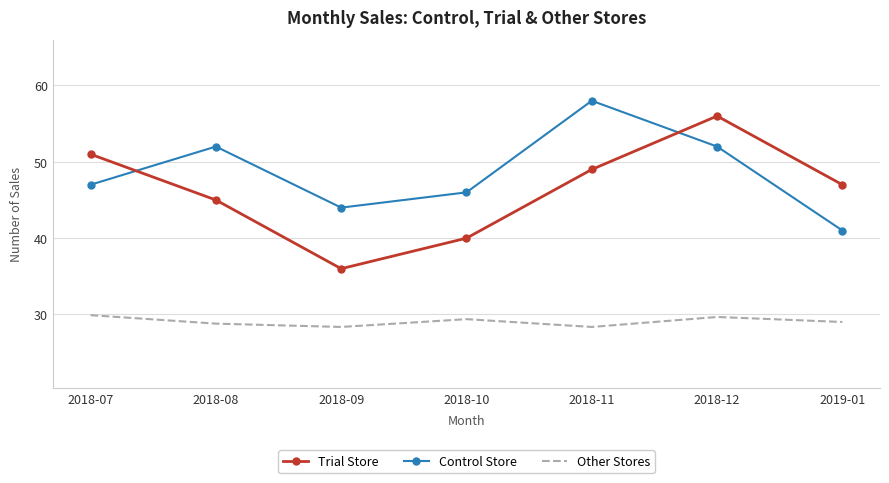

At how many categories does at least one series exceed 42?

7